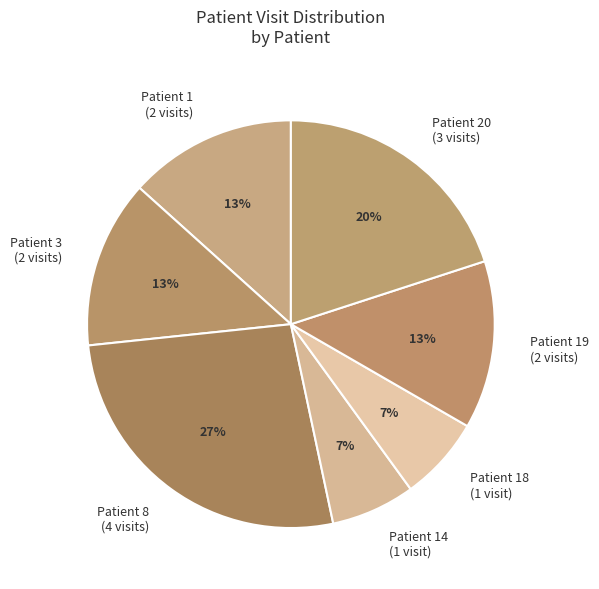

Which category has the biggest portion of the pie?

Patient 8 (4 visits)